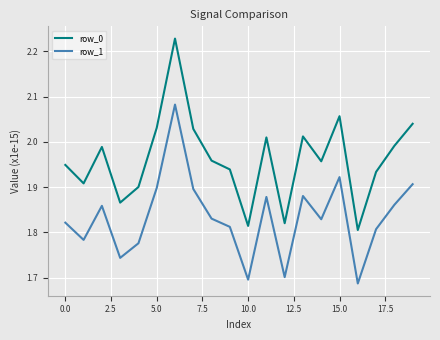

True or false: row_0 and row_1 intersect in this chart.

False